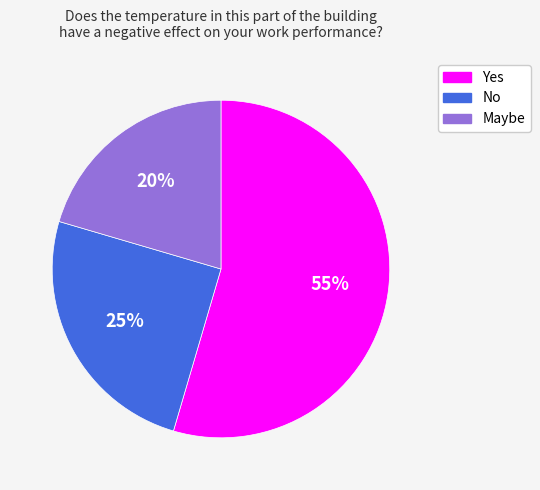

Does No account for over 50% of the chart?

No